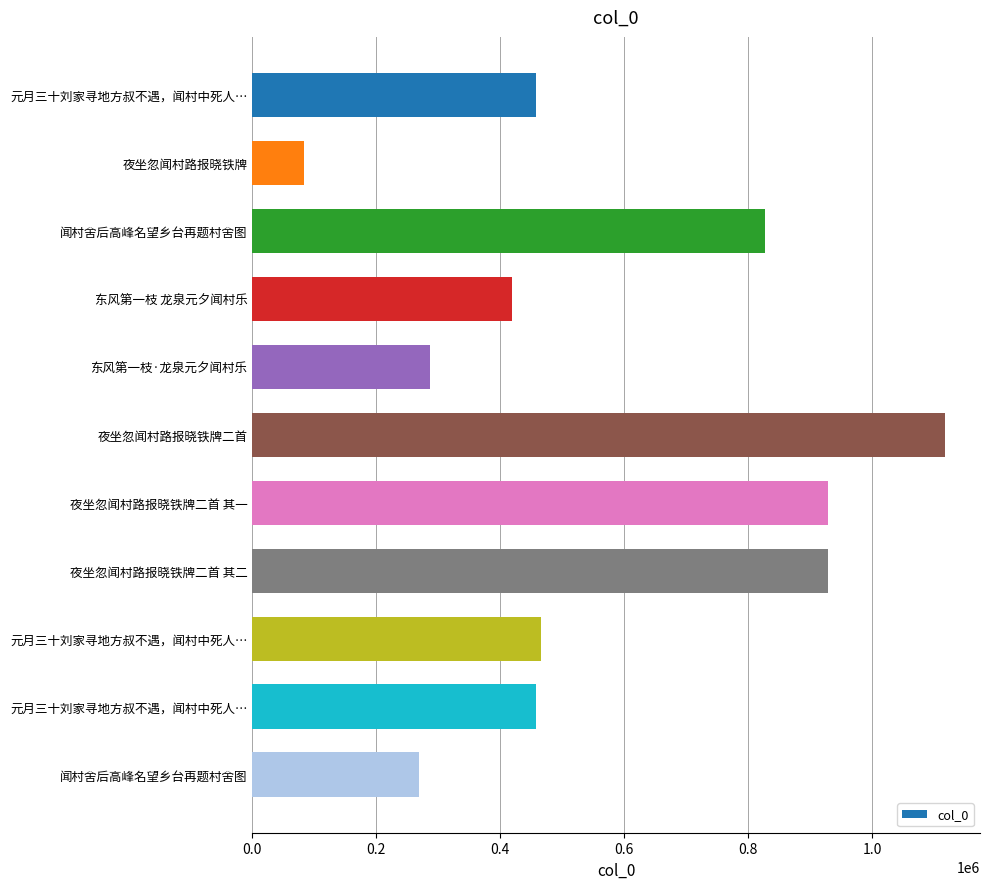

What is the sum of all values?

6247005